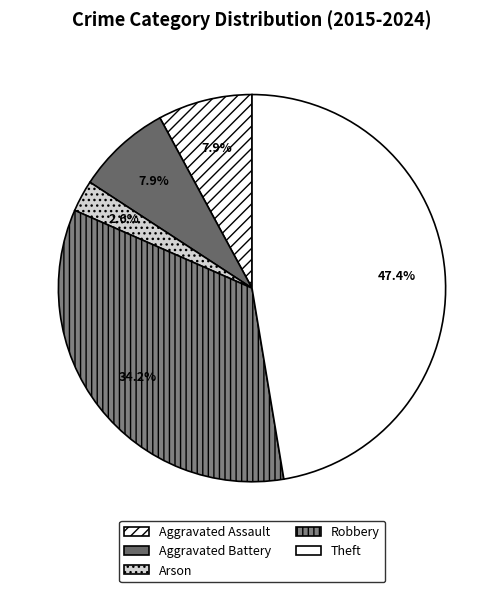

Is Theft the majority of the pie?

No